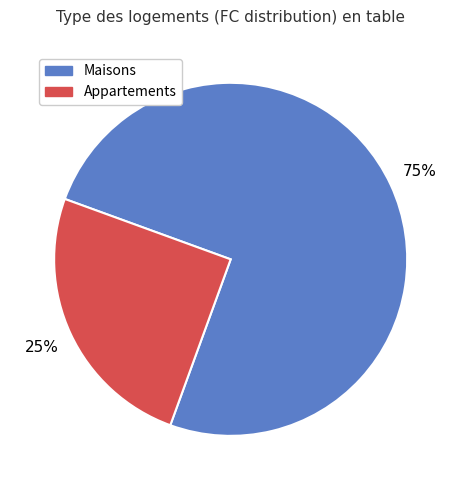

To the nearest percent, what is the average slice percentage?

50%